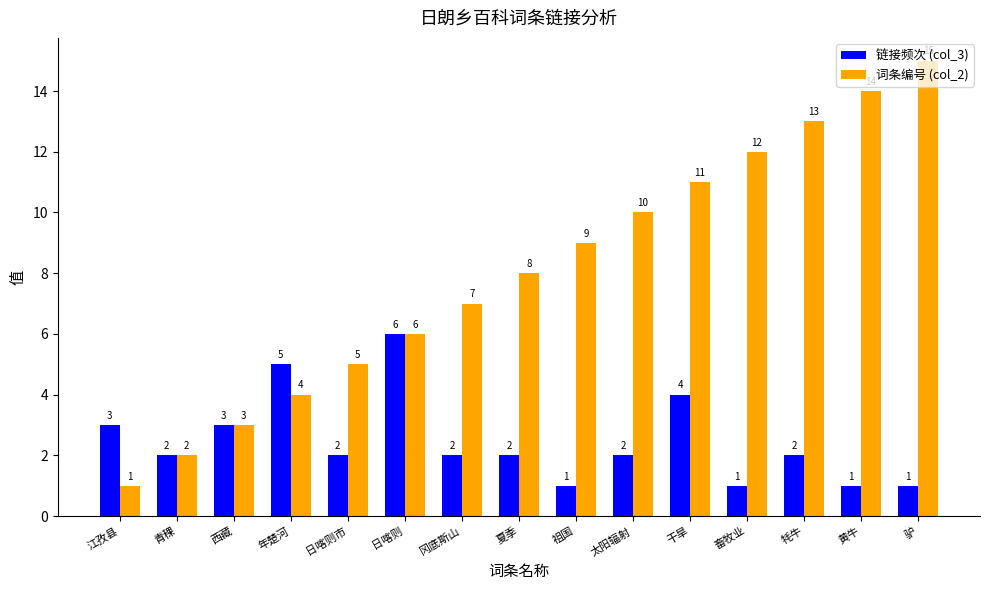

Count the number of data series in this chart.

2